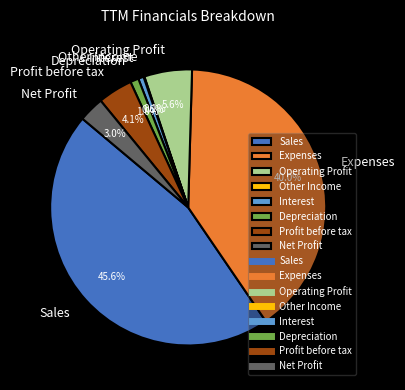

Between Expenses and Depreciation, which is larger?

Expenses